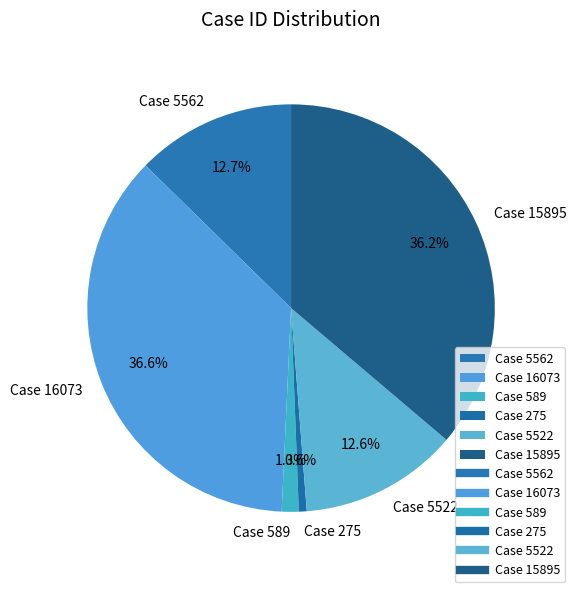

Approximately how many times larger is the value at Case 15895 compared to Case 5562?

2.9